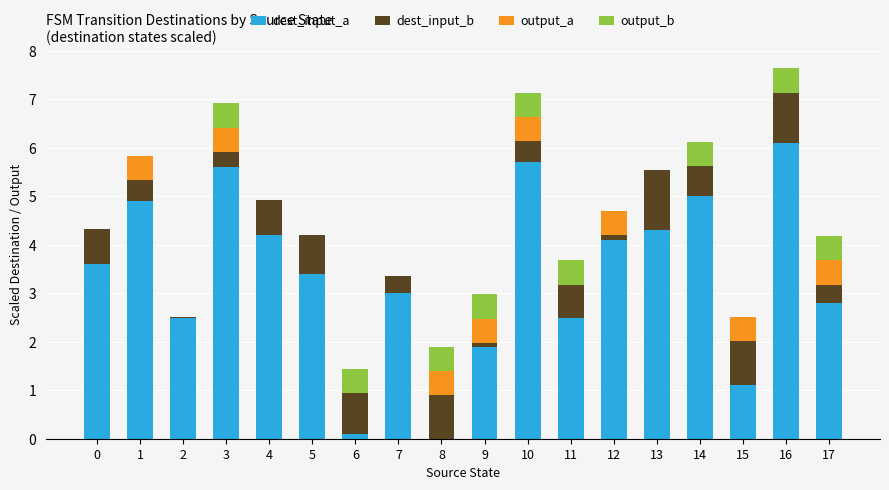

What is the total value across all series at 5?

4.2